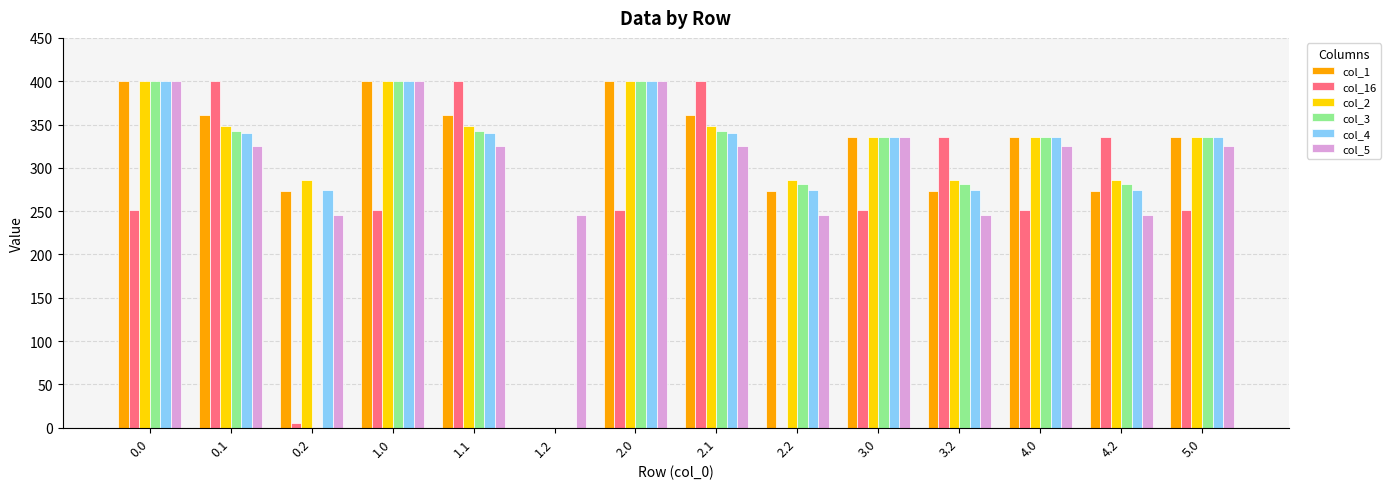

What is the total value across all series at 4.2?

1694.7